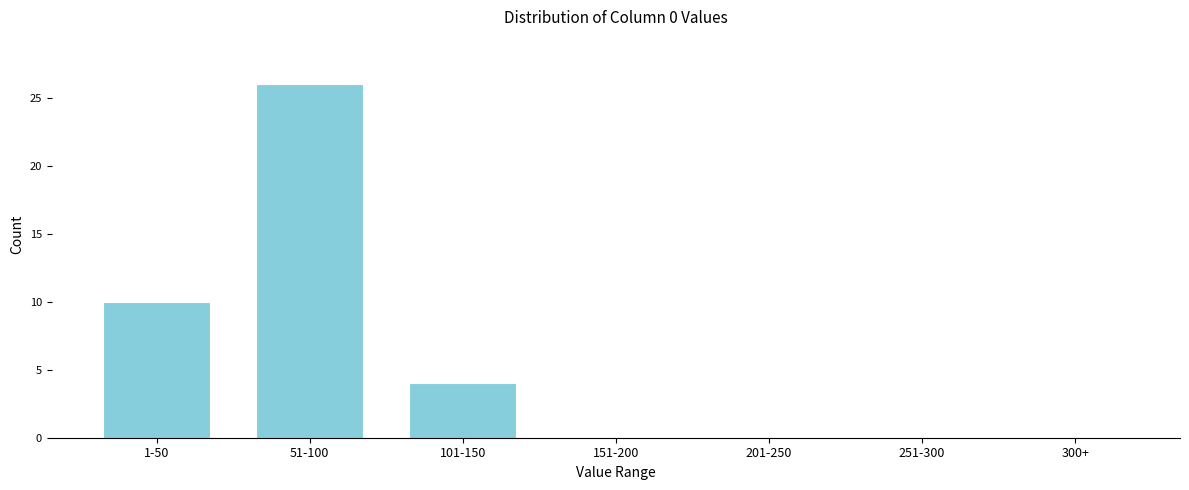

Reading left to right, transcribe all the data shown in this chart.

1-50=10	51-100=26	101-150=4	151-200=0	201-250=0	251-300=0	300+=0